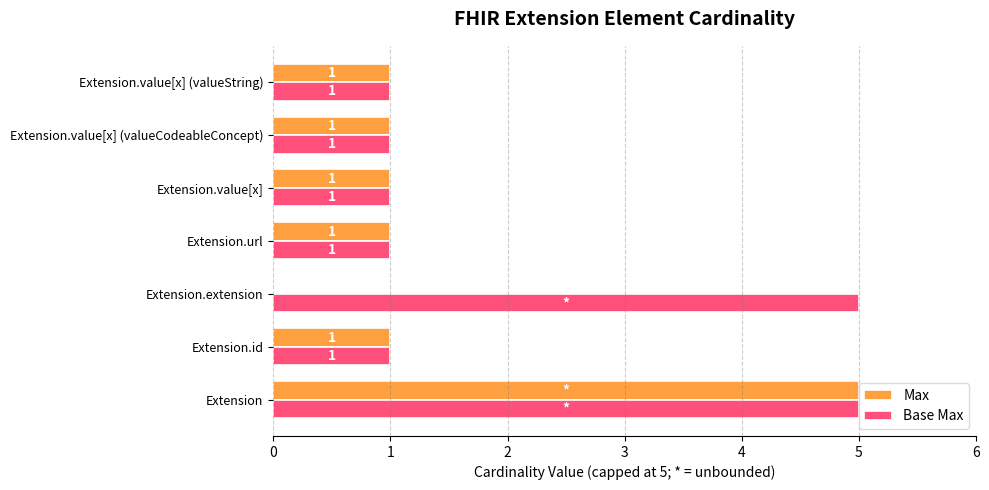

The Max series shows 1 at Extension.value[x]. True or false?

True